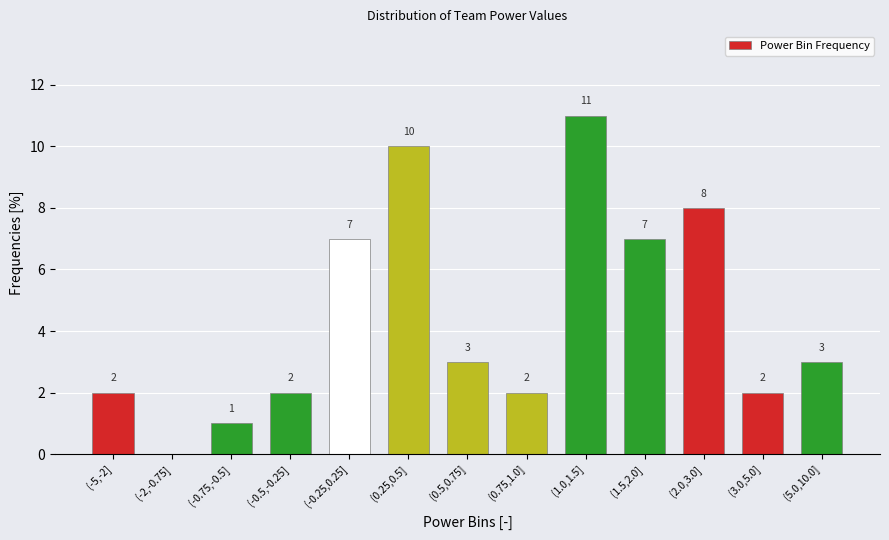

Reading left to right, list all the values displayed in this chart.

(-5,-2]=2	(-2,-0.75]=0	(-0.75,-0.5]=1	(-0.5,-0.25]=2	(-0.25,0.25]=7	(0.25,0.5]=10	(0.5,0.75]=3	(0.75,1.0]=2	(1.0,1.5]=11	(1.5,2.0]=7	(2.0,3.0]=8	(3.0,5.0]=2	(5.0,10.0]=3